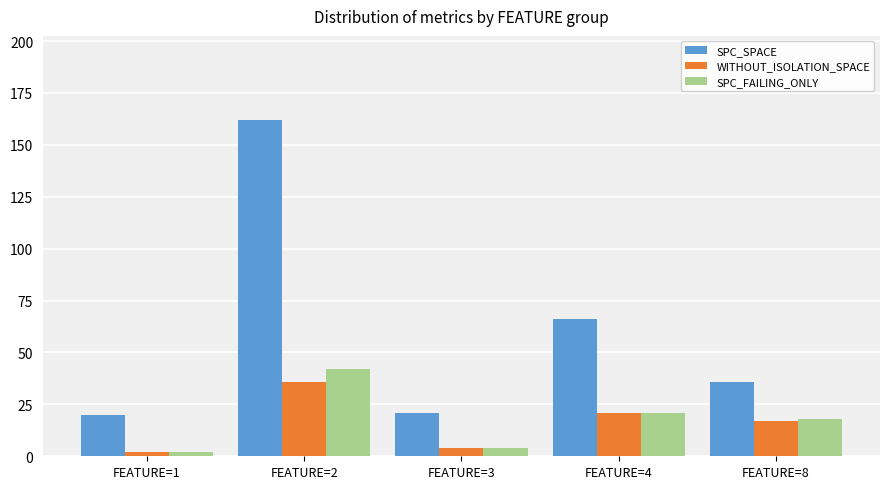

How many groups of bars are there?

5